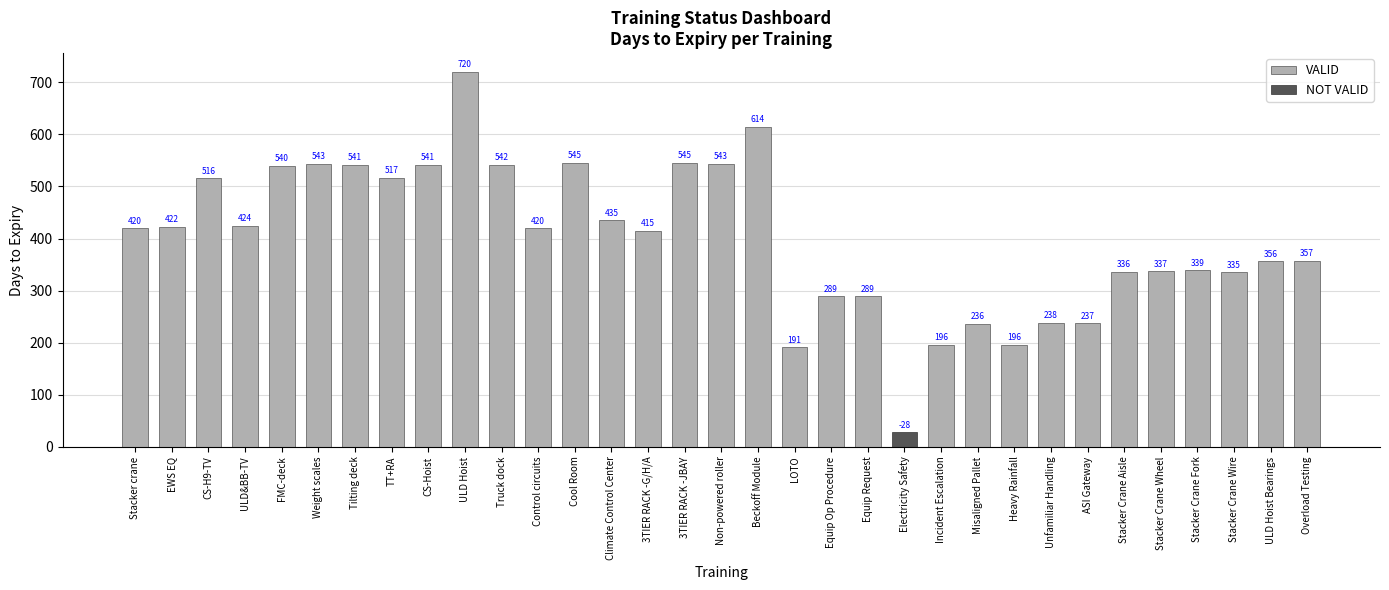

Which series has the widest spread of values?

VALID